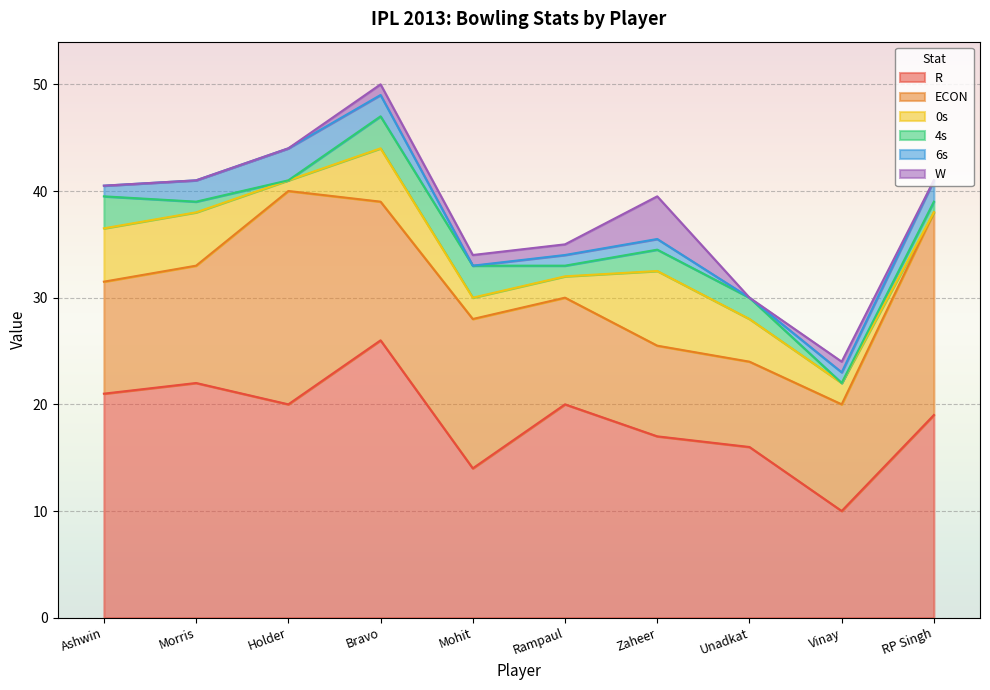

True or false: R and 6s intersect in this chart.

False